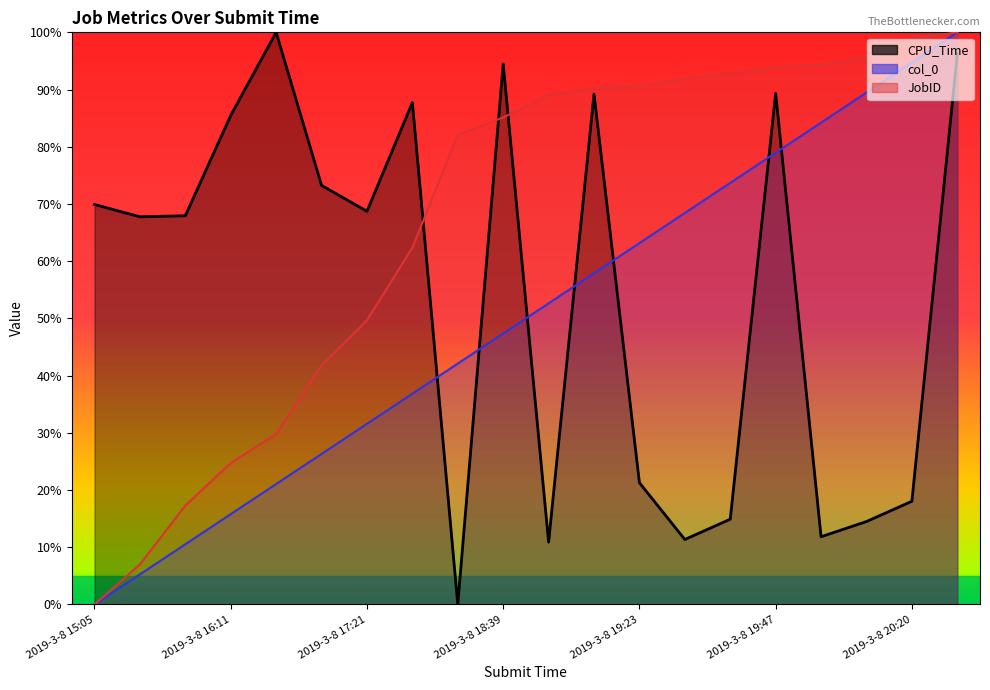

How many values in the JobID series exceed 89?

10